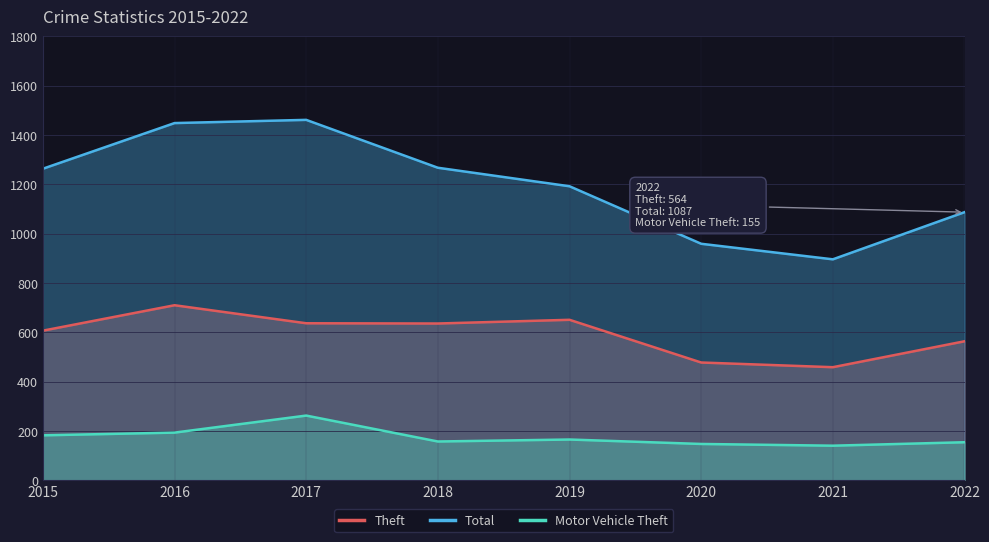

What is the highest value of the Total series?

1461